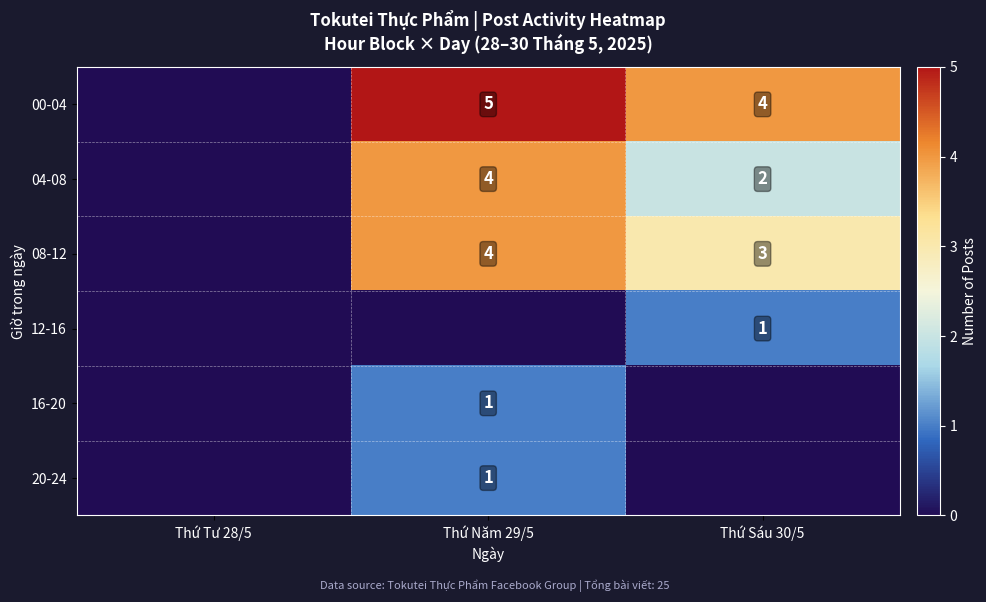

The value of 00-04 at Thứ Năm 29/5 is 5. True or false?

True